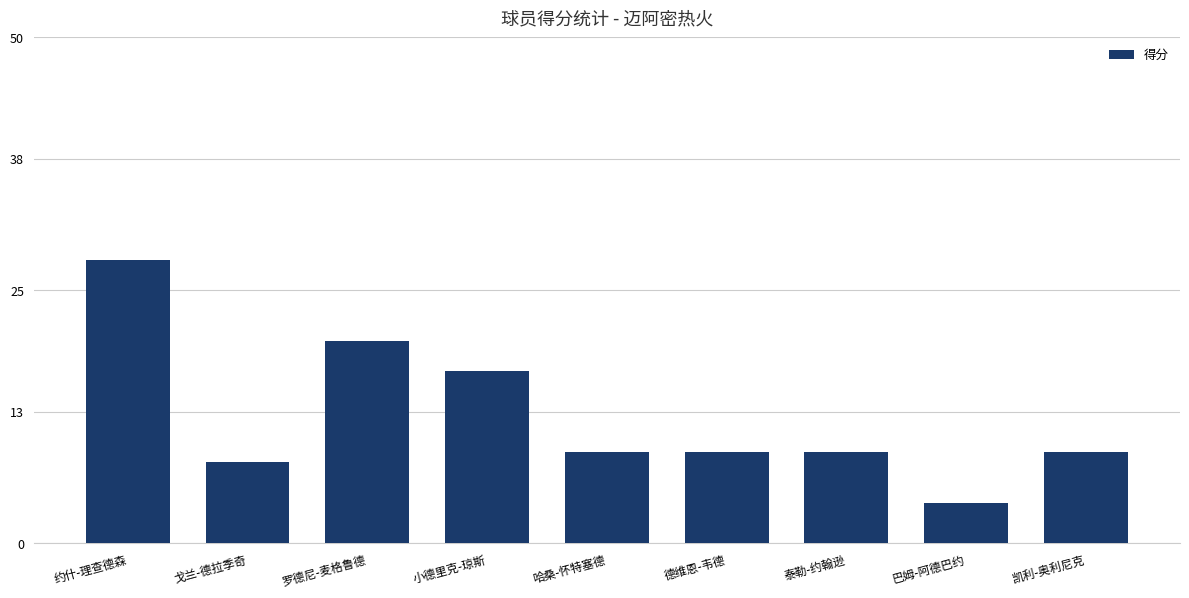

What is the sum of the values at 哈桑-怀特塞德 and 罗德尼-麦格鲁德?

29